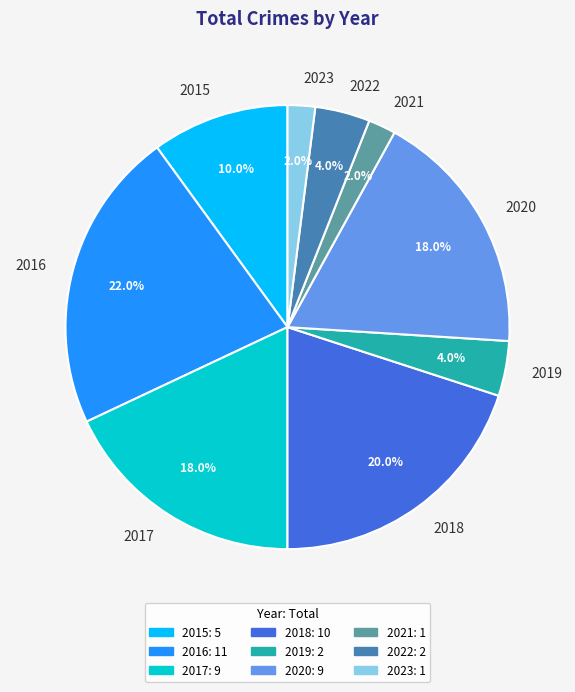

Is there a majority slice in this chart?

No